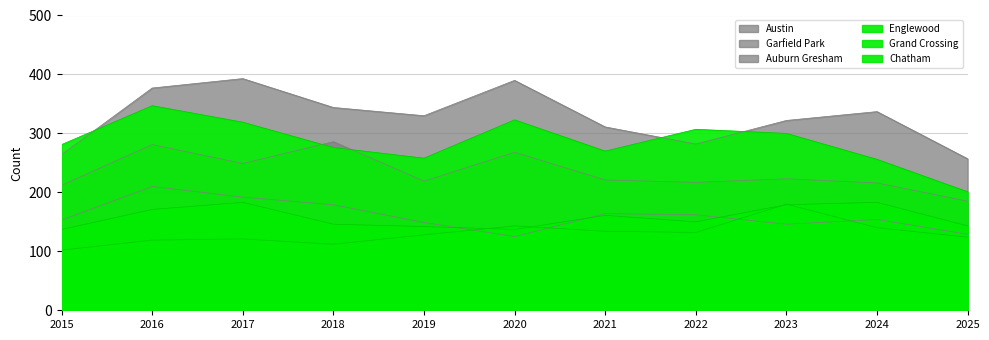

What is the approximate value of Grand Crossing at 2019, to the nearest 5?

140